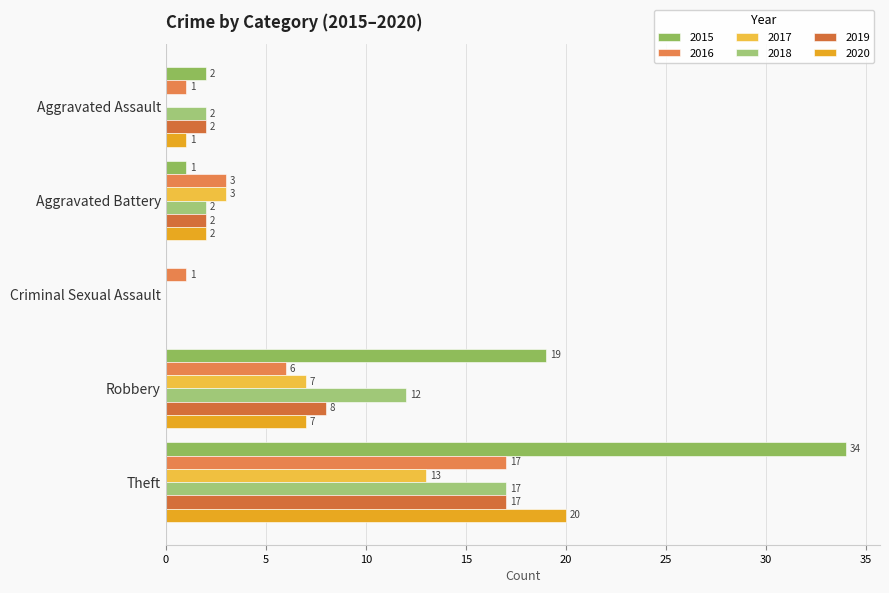

Which series changed the most between Criminal Sexual Assault and Robbery?

2015